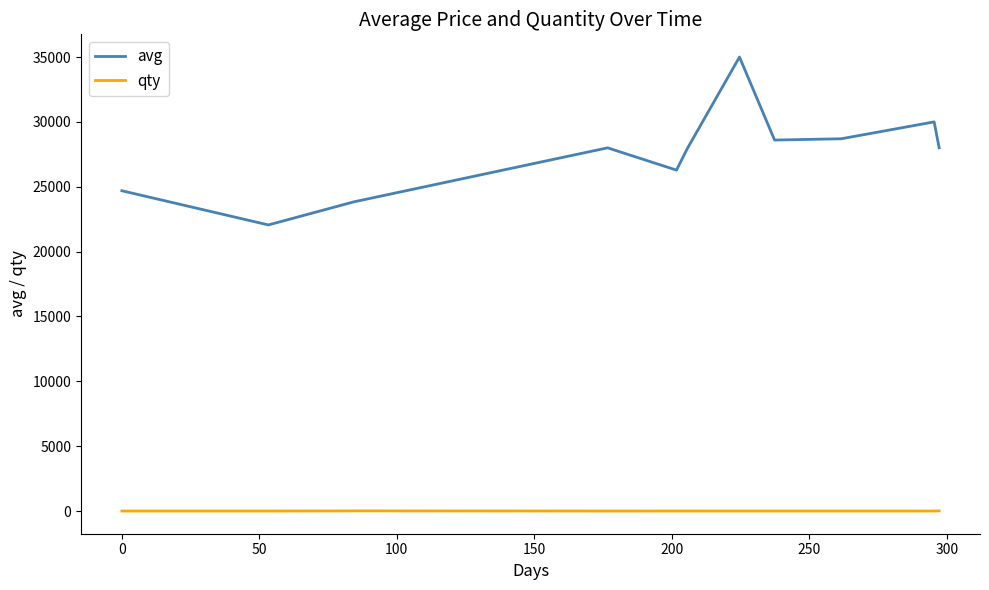

Which series has the largest total across all categories?

avg